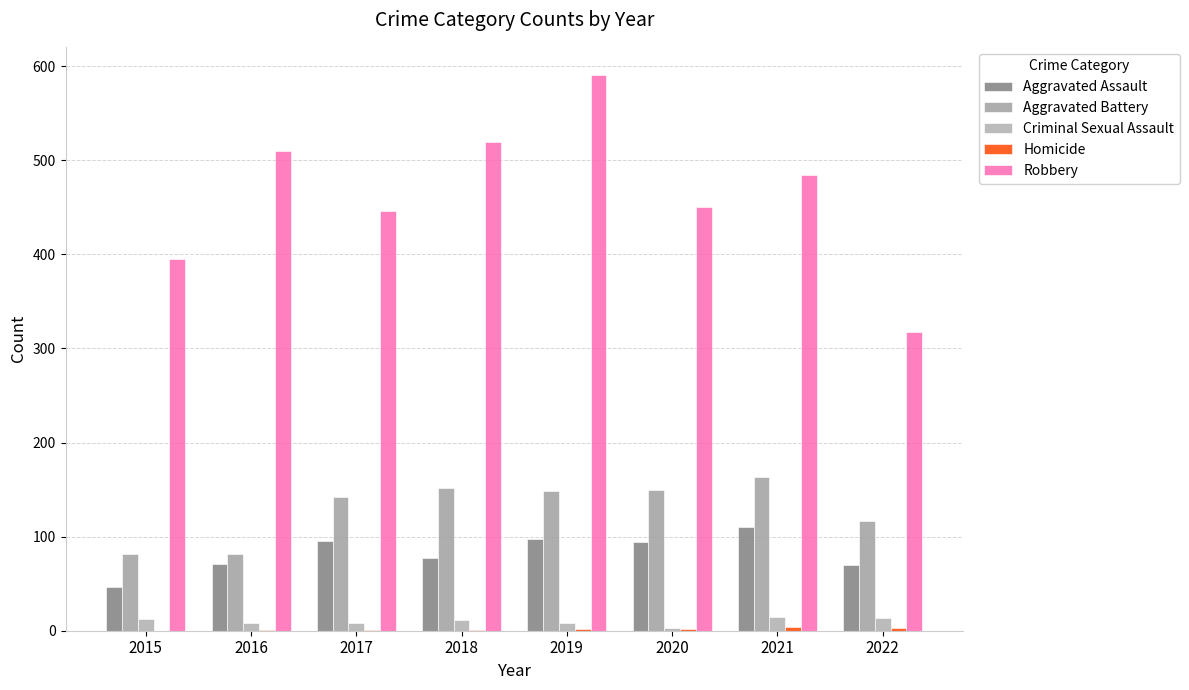

What is the approximate value of Aggravated Assault at 2015, to the nearest 10?

50